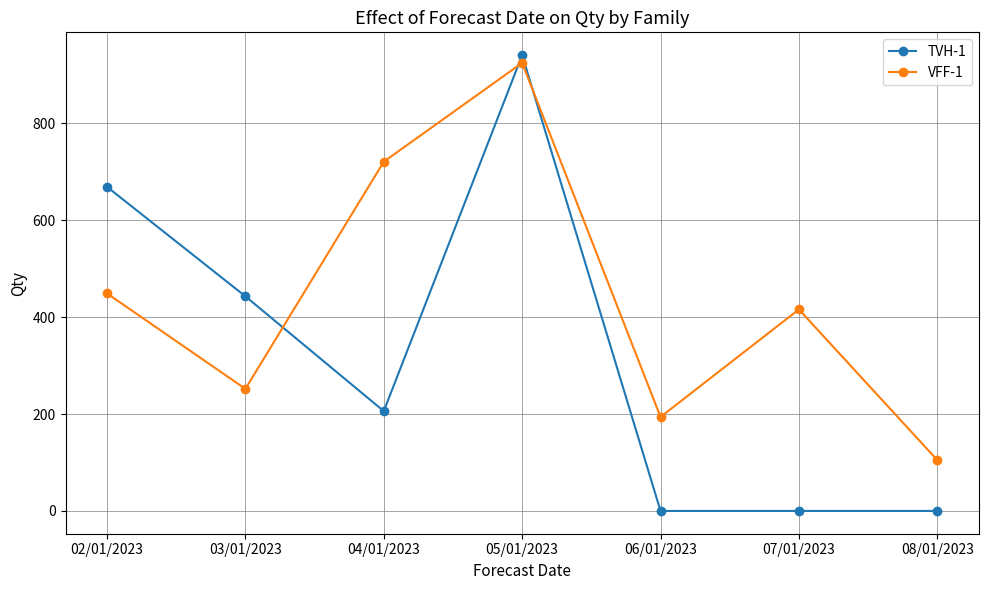

Where do TVH-1 and VFF-1 first cross each other?

03/01/2023 and 04/01/2023